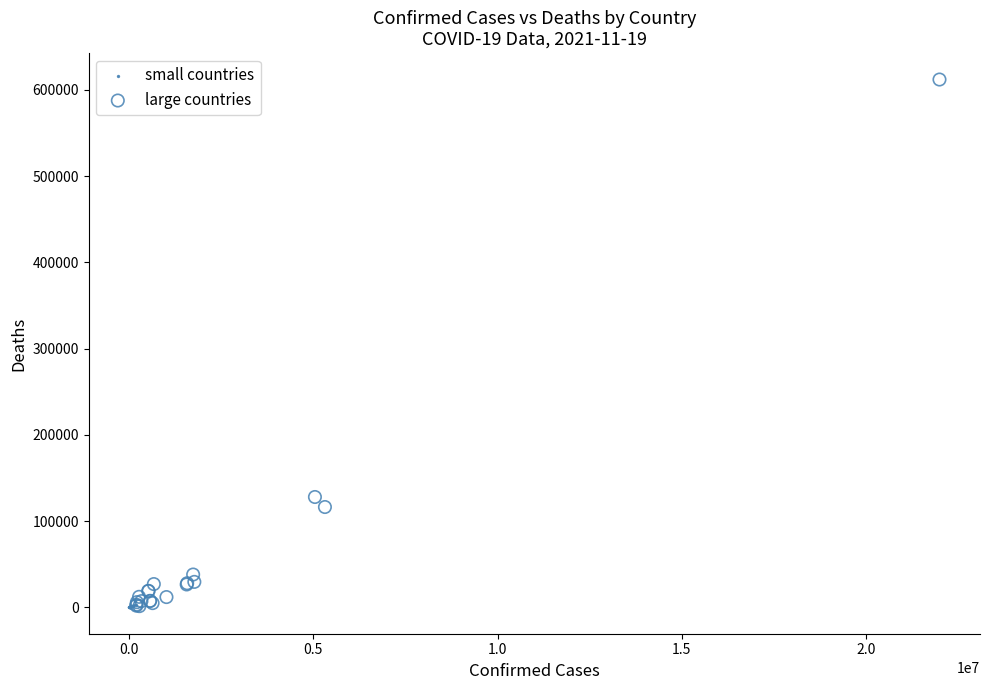

Which series reaches the maximum Y coordinate?

large countries